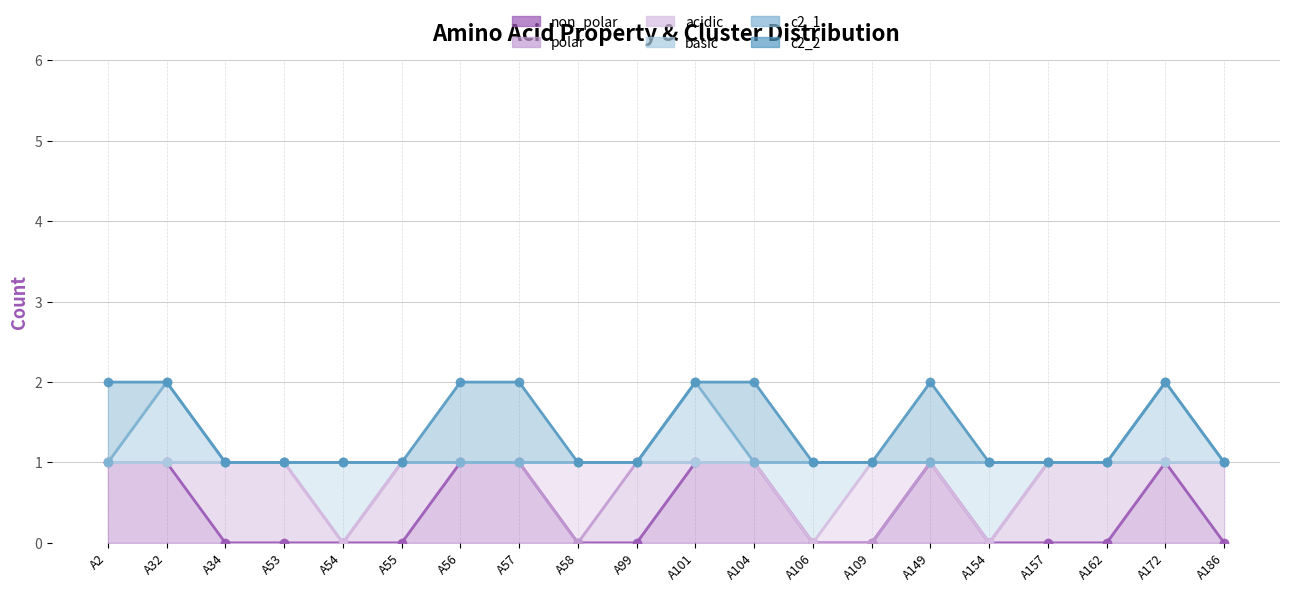

What is the value of the c2_1 point at the 5th from the left?

1